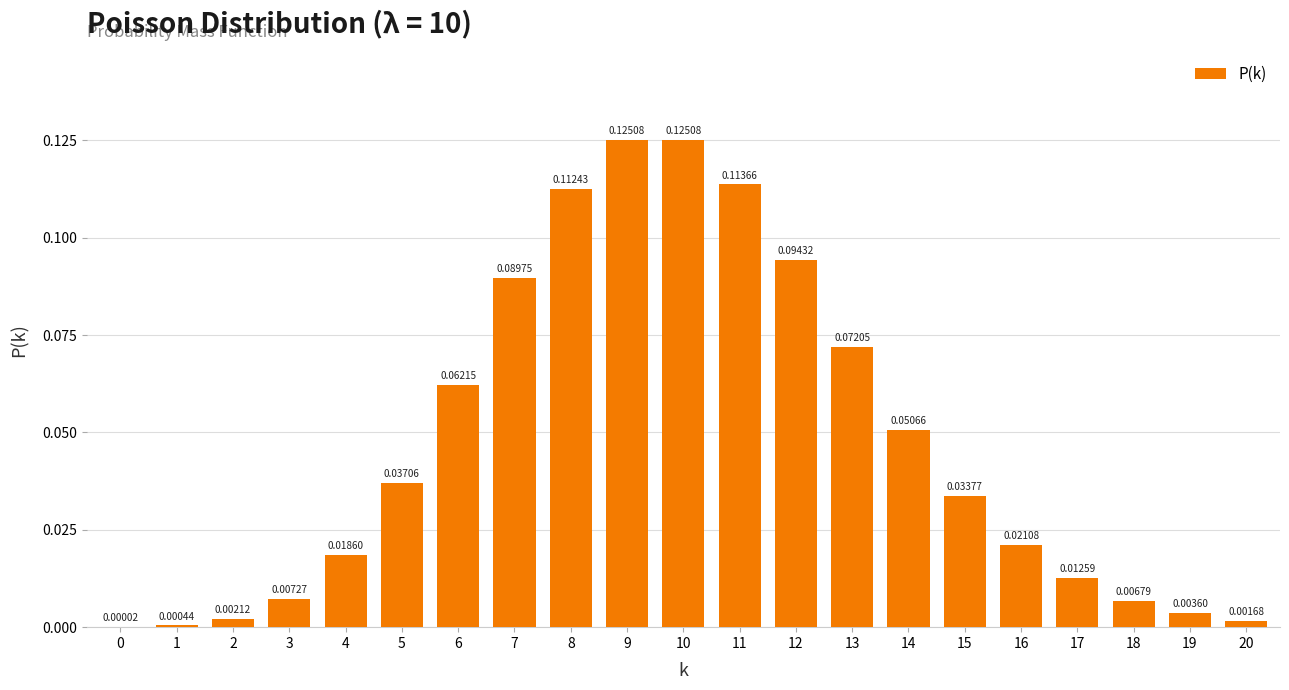

What is the change in value from 2 to 8?

+0.1